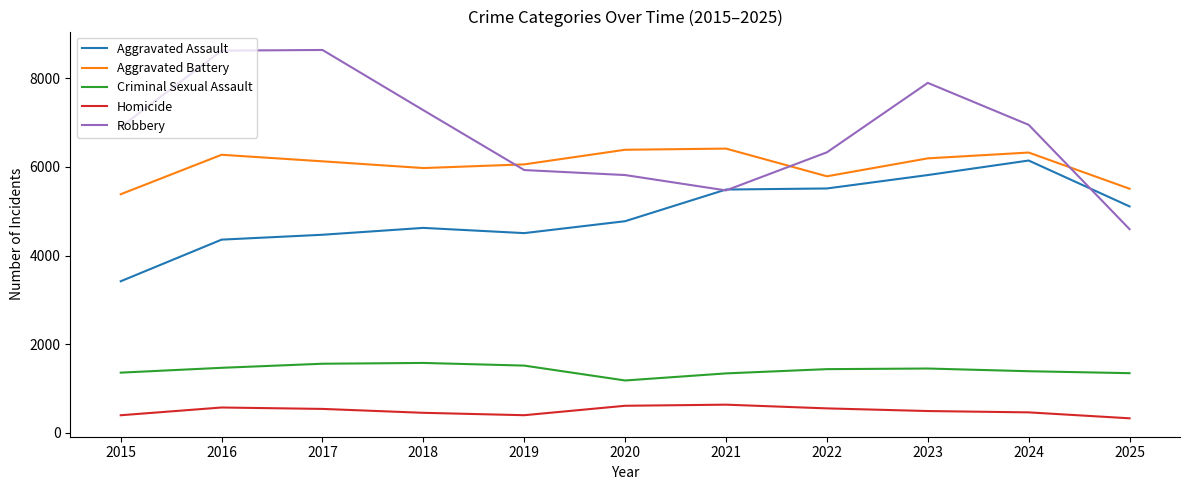

True or false: Aggravated Battery has a value of 1694 at 2016.

False